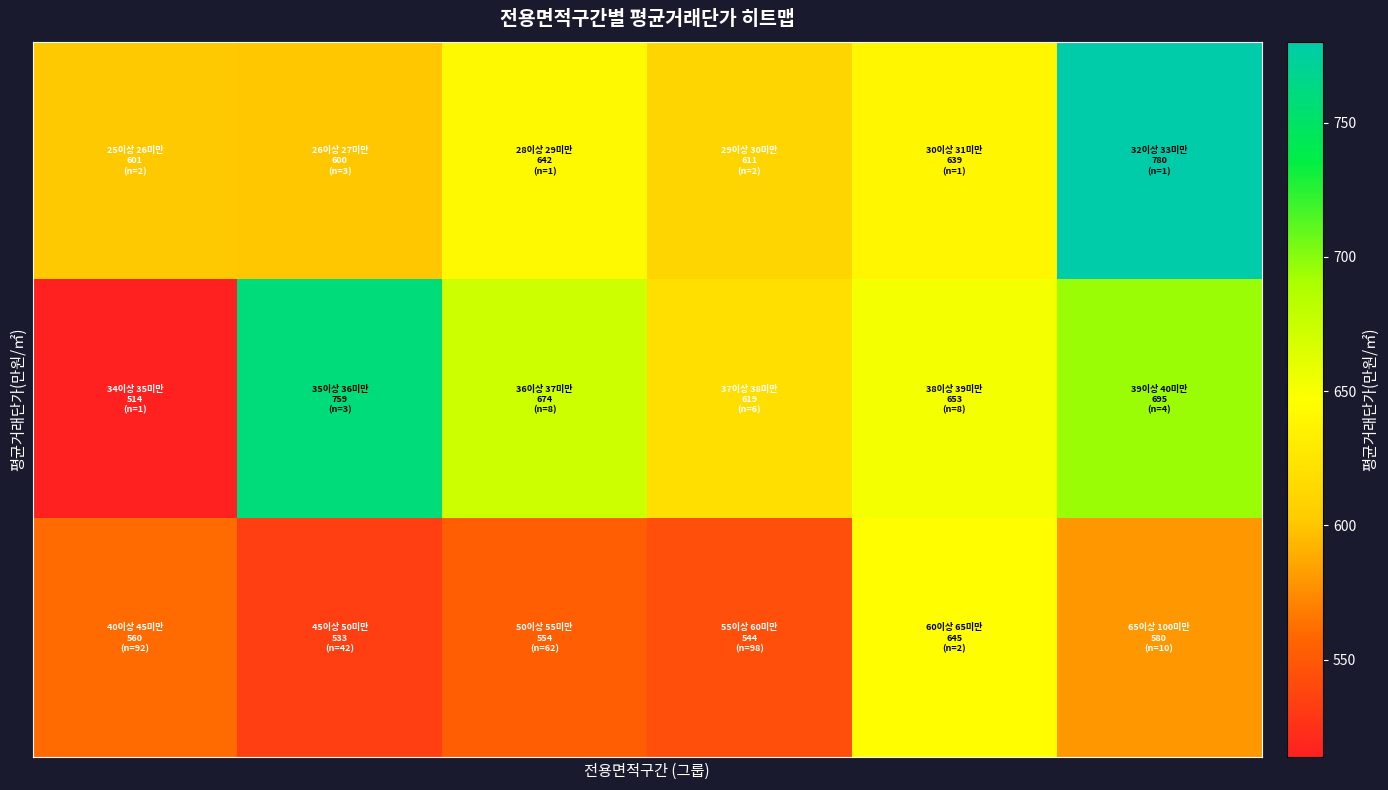

What is the smallest value displayed?

513.6